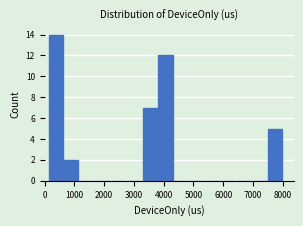

Reading left to right, transcribe this chart: for each bar, give the range it covers on the x-axis and its height. Neither the bar edges nor the heights are printed on the chart, so give them approximately, as read against the axes.

100 to 600: 14
600 to 1200: 2
1200 to 1700: 0
1700 to 2200: 0
2200 to 2700: 0
2700 to 3300: 0
3300 to 3800: 7
3800 to 4300: 12
4300 to 4800: 0
4800 to 5400: 0
5400 to 5900: 0
5900 to 6400: 0
6400 to 7000: 0
7000 to 7500: 0
7500 to 8000: 5